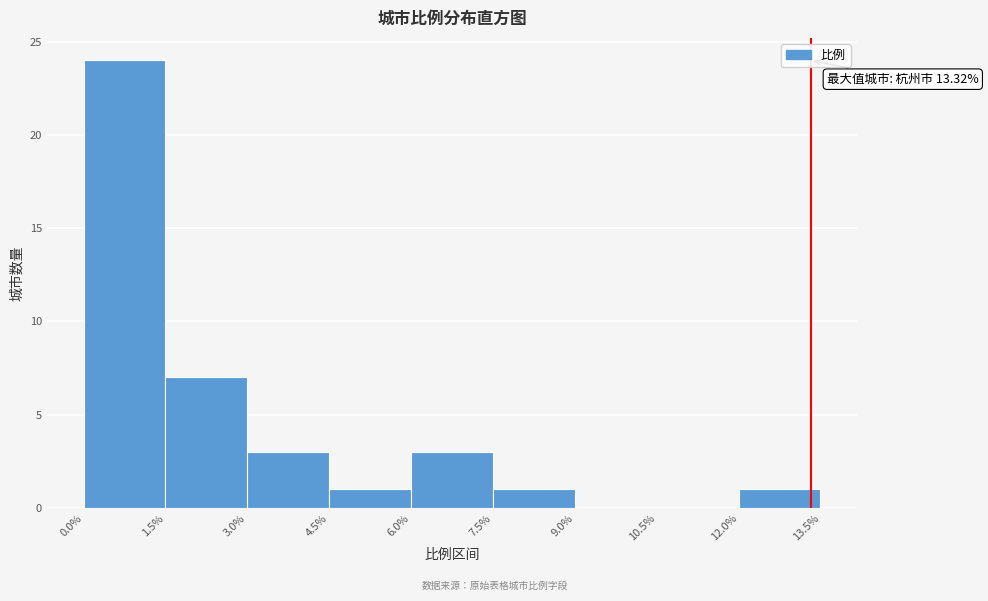

Which range on the x-axis has the tallest bar?

0.0% to 1.5%